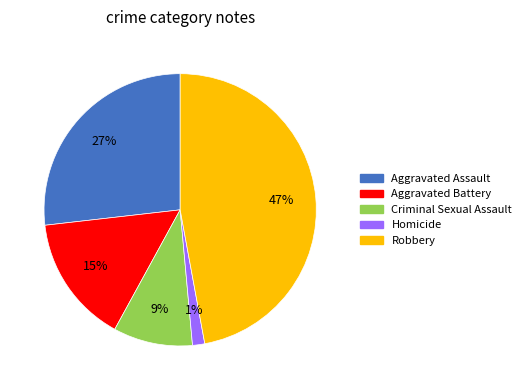

Is Aggravated Assault the majority of the pie?

No